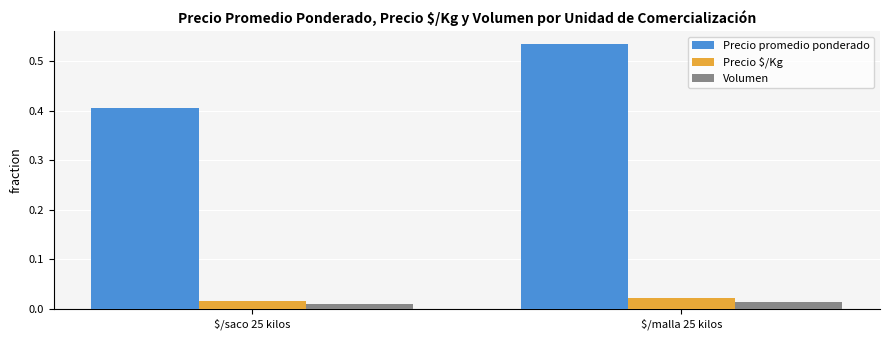

What position from the right is $/malla 25 kilos?

1